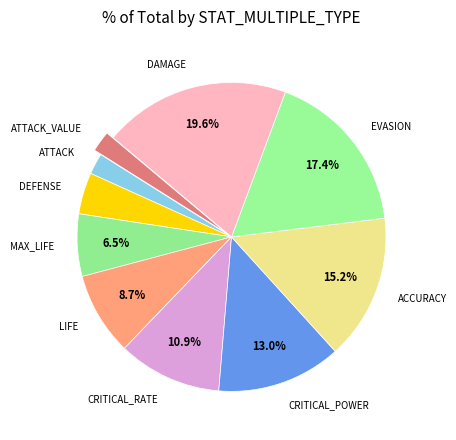

To the nearest percent, what percentage of the pie is ATTACK?

2%